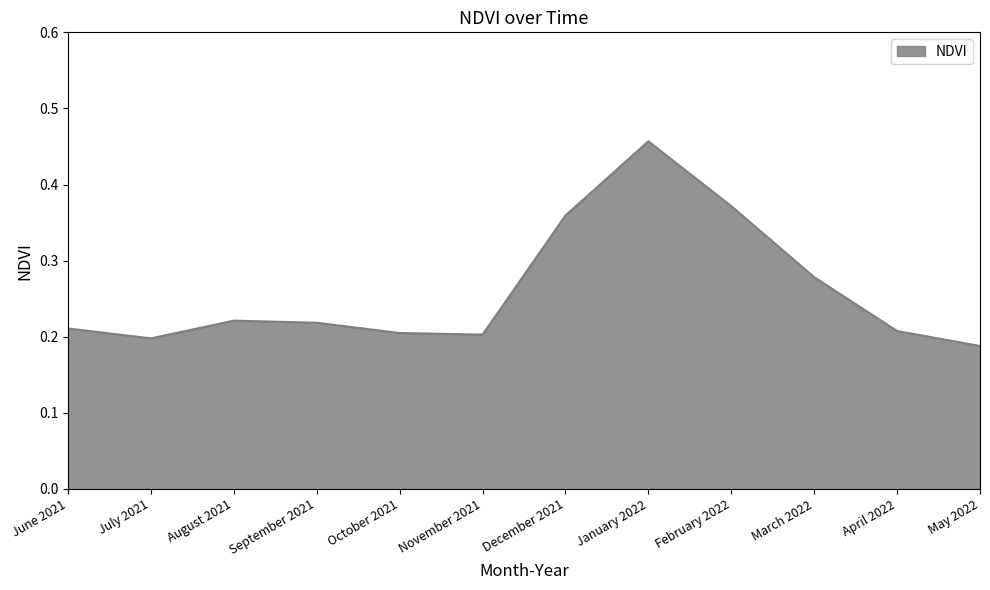

Which label corresponds to the smallest value in the chart?

May 2022